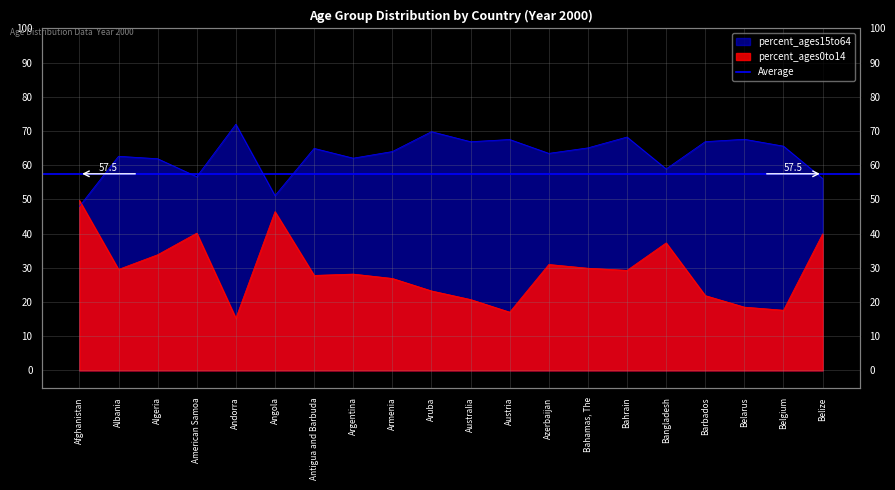

What is the total value across all series at Austria?

84.6